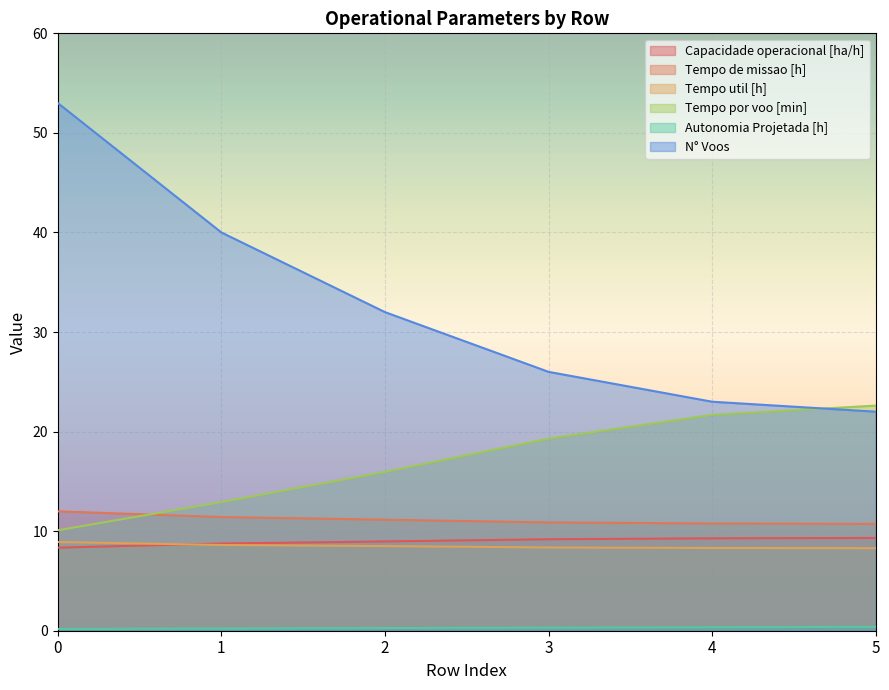

At how many categories does at least one series exceed 46?

1